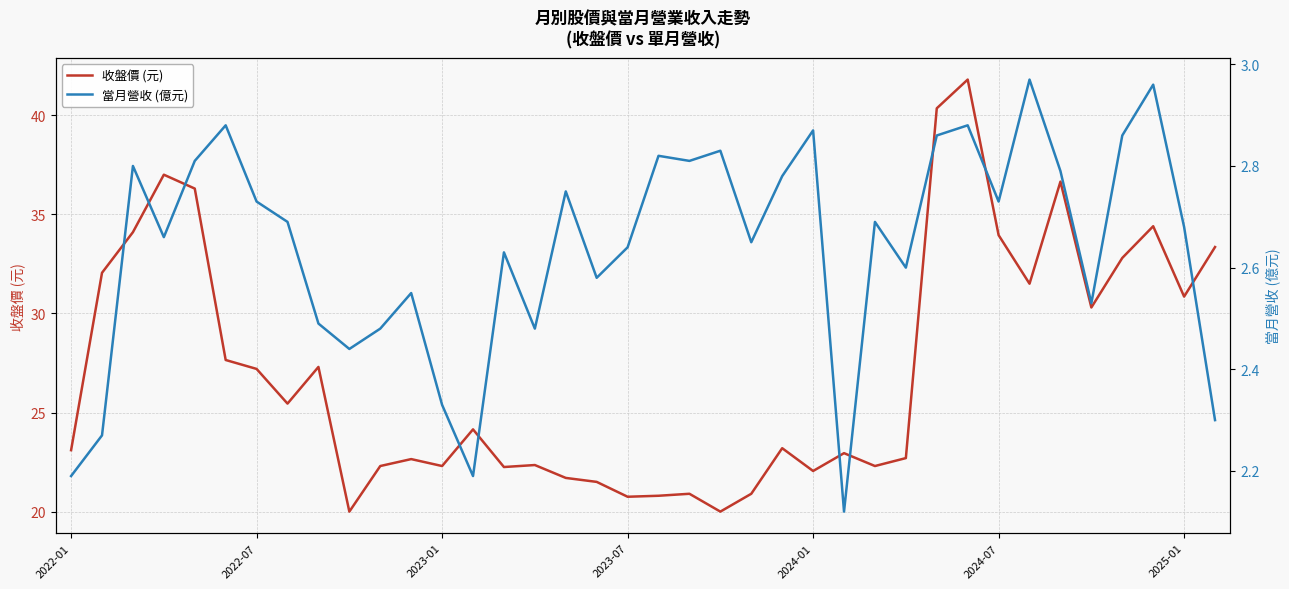

What is the difference between the maximum and minimum values in the 收盤價 (元) series?

21.8